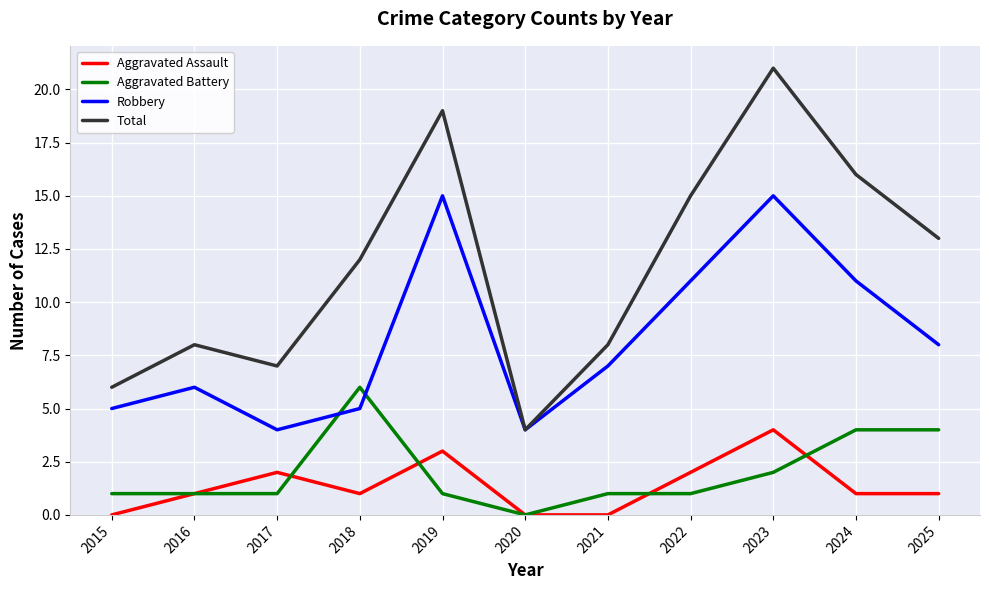

Reading left to right, extract all data points from this chart.

Aggravated Assault: 0	1	2	1	3	0	0	2	4	1	1
Aggravated Battery: 1	1	1	6	1	0	1	1	2	4	4
Robbery: 5	6	4	5	15	4	7	11	15	11	8
Total: 6	8	7	12	19	4	8	15	21	16	13